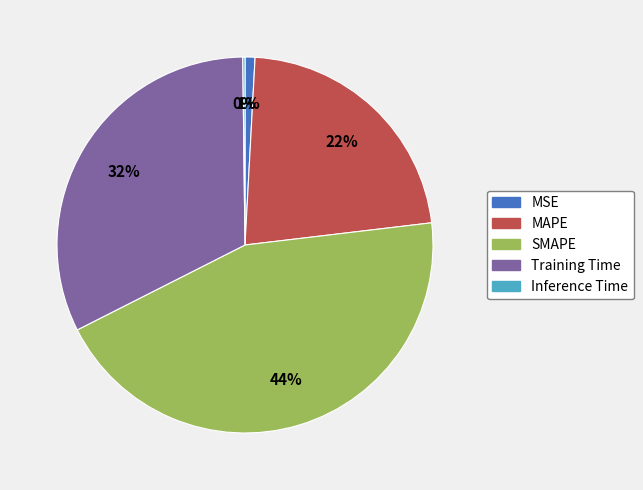

To the nearest percent, what portion does MAPE represent?

22%